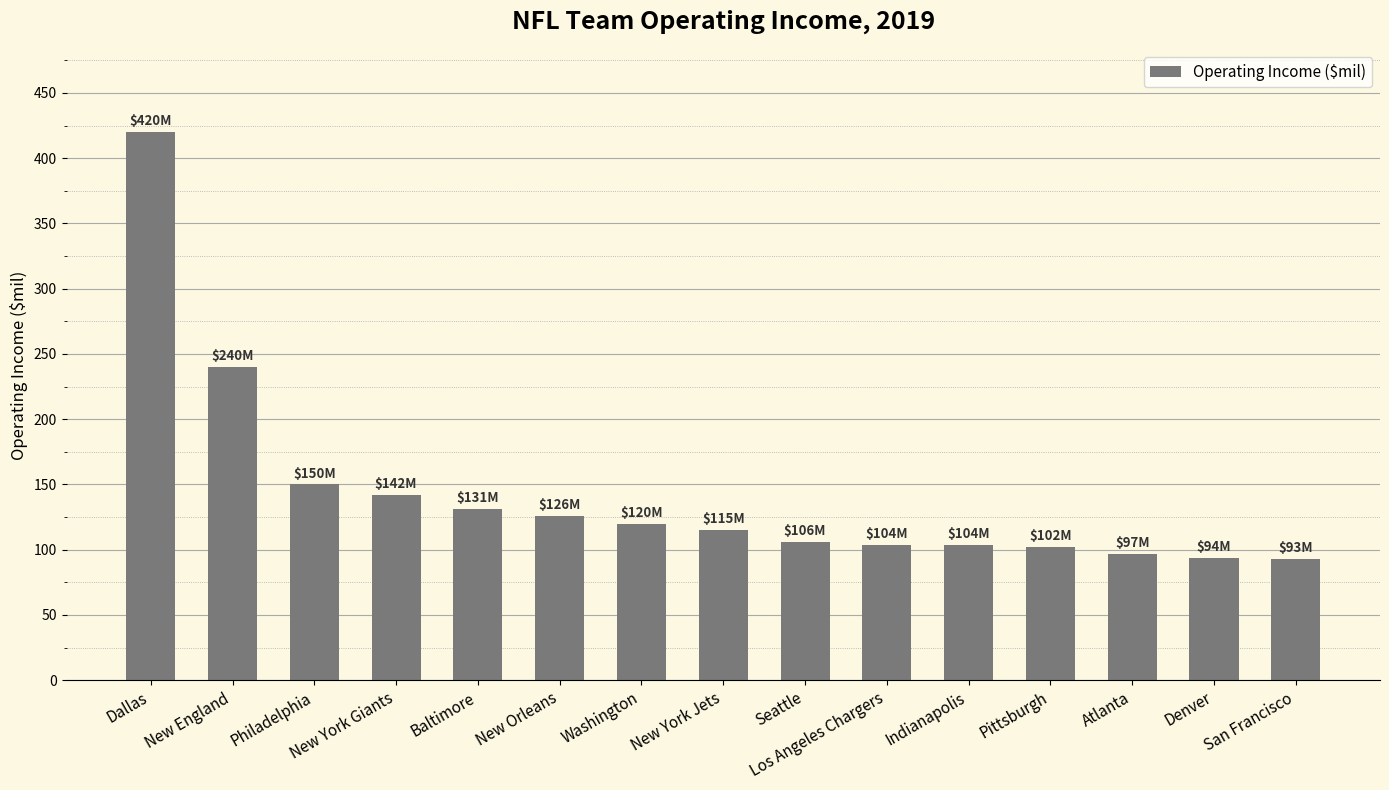

At which category does the chart reach its peak across all series?

Dallas